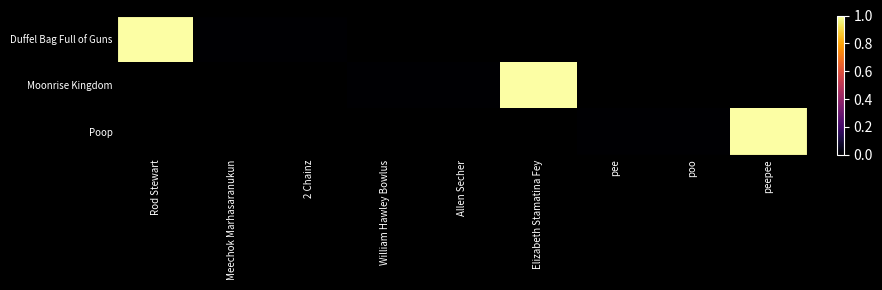

At peepee, list the series in order from largest to smallest.

Duffel Bag Full of Guns, Moonrise Kingdom, Poop